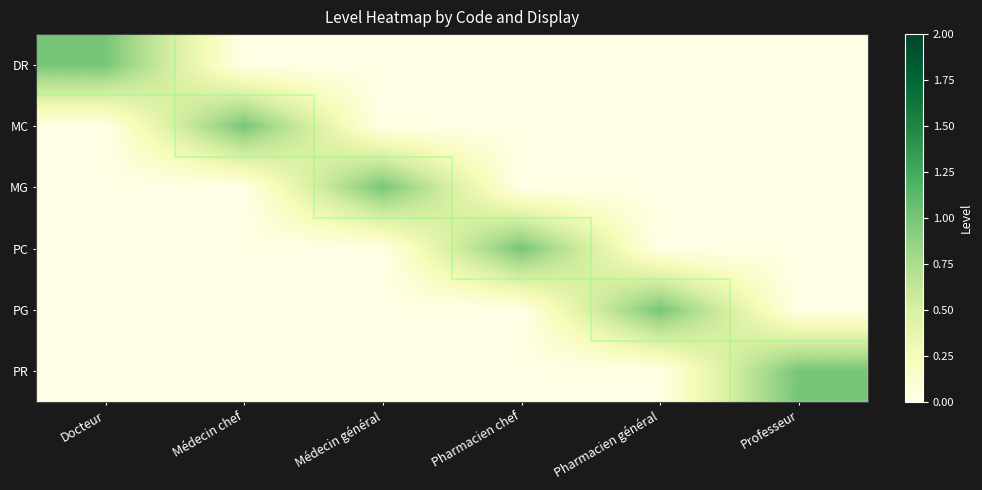

How many series are shown in this chart?

6